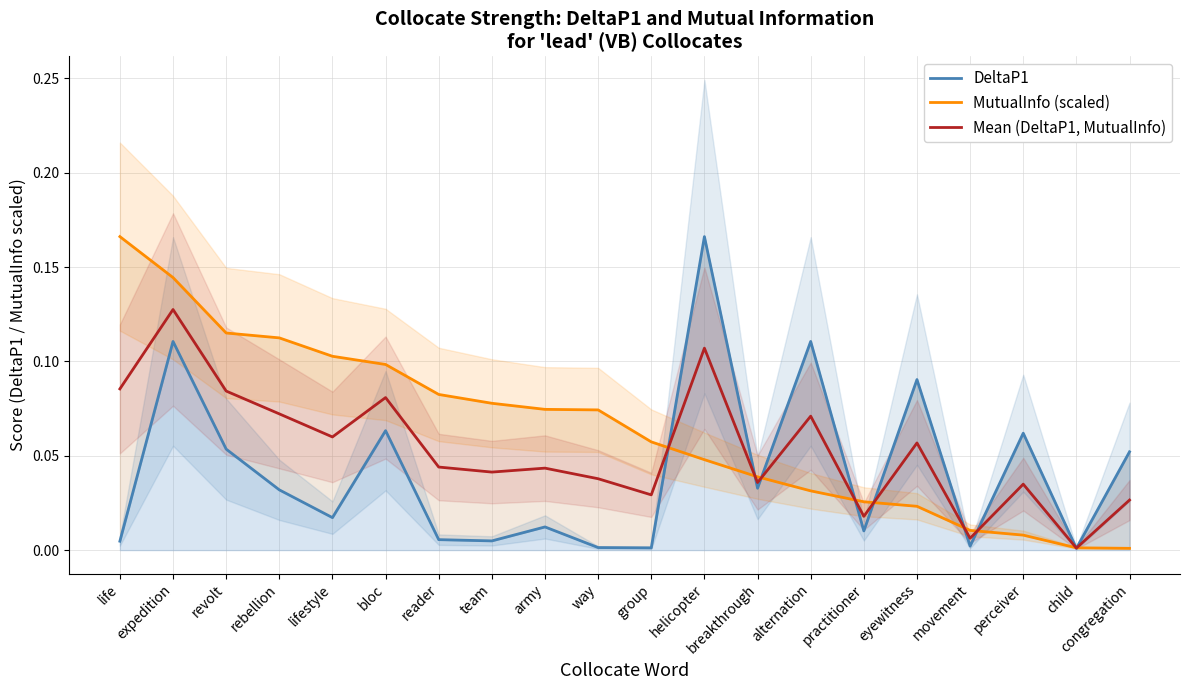

What is the difference between the second highest and second lowest values in the MutualInfo (scaled) series?

0.1